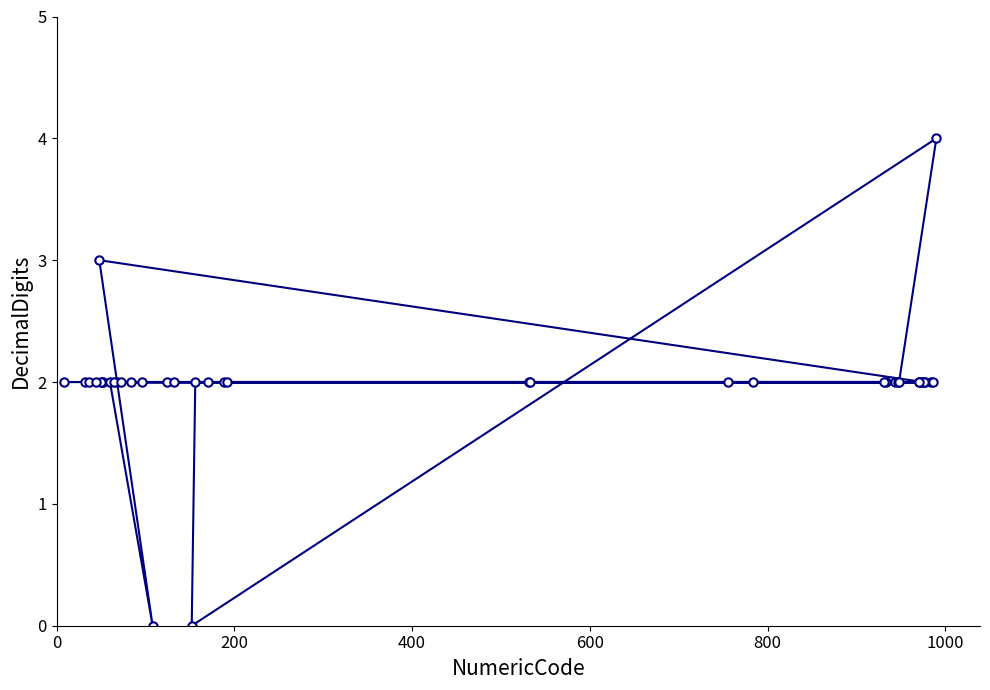

What is the sum of all values?

79